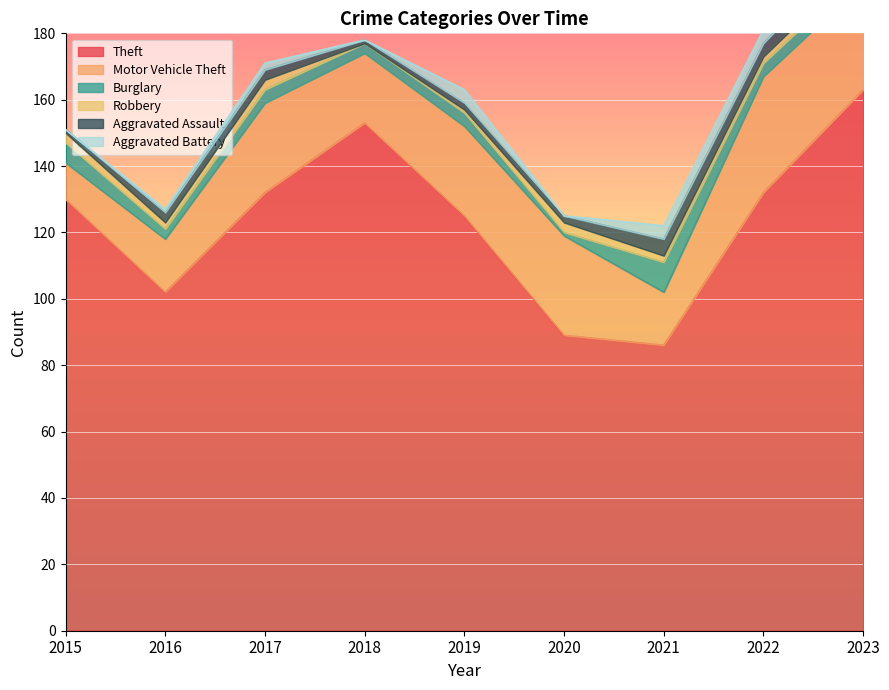

Reading left to right, extract all data points from this chart.

Theft: 130	102	132	153	125	89	86	132	163
Motor Vehicle Theft: 11	16	27	21	27	30	16	35	32
Burglary: 6	3	4	3	4	1	9	4	4
Robbery: 3	2	3	0	1	3	2	2	3
Aggravated Assault: 1	3	3	1	2	2	5	4	6
Aggravated Battery: 0	1	2	0	4	0	4	4	2